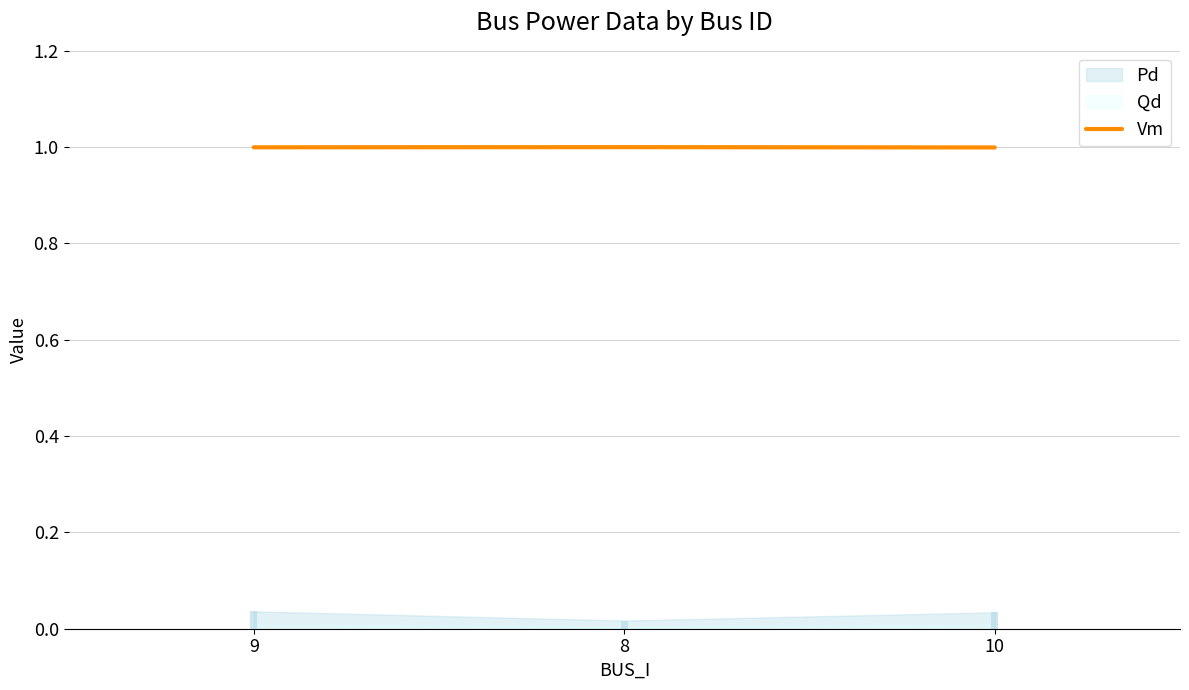

Reading right to left, what are all the values shown in this chart?

1.0	1.0	1.0